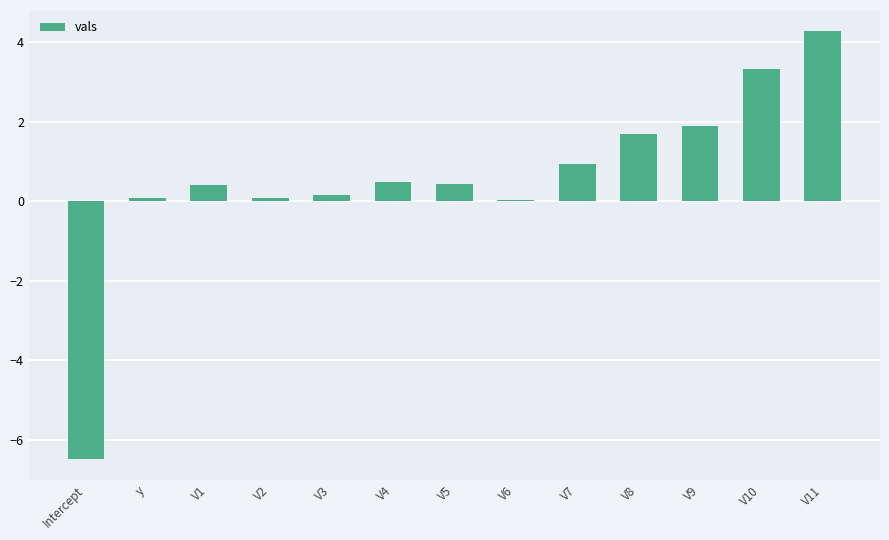

Are the bars horizontal?

No